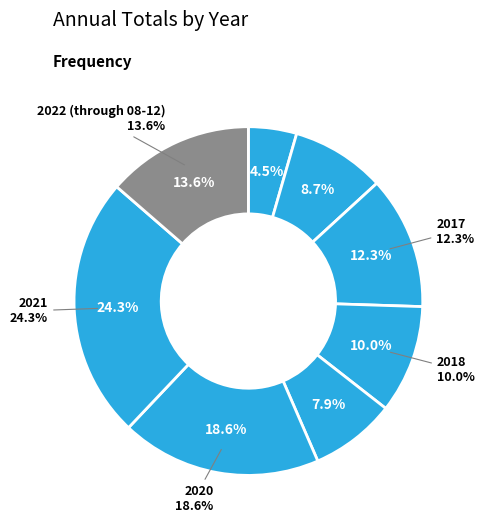

To the nearest percent, what is the difference between the largest and smallest slice percentages?

20%